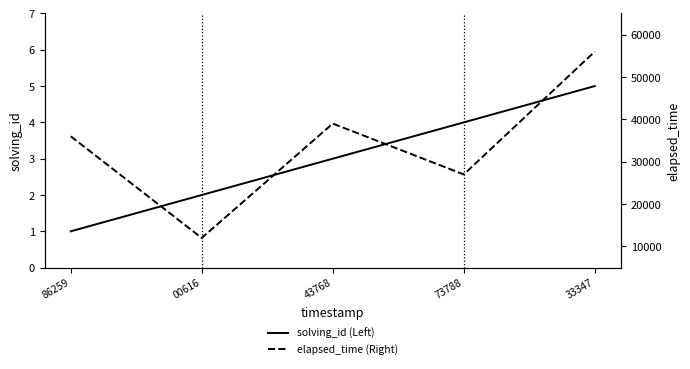

Which has a higher value, 43768 or 33347?

33347